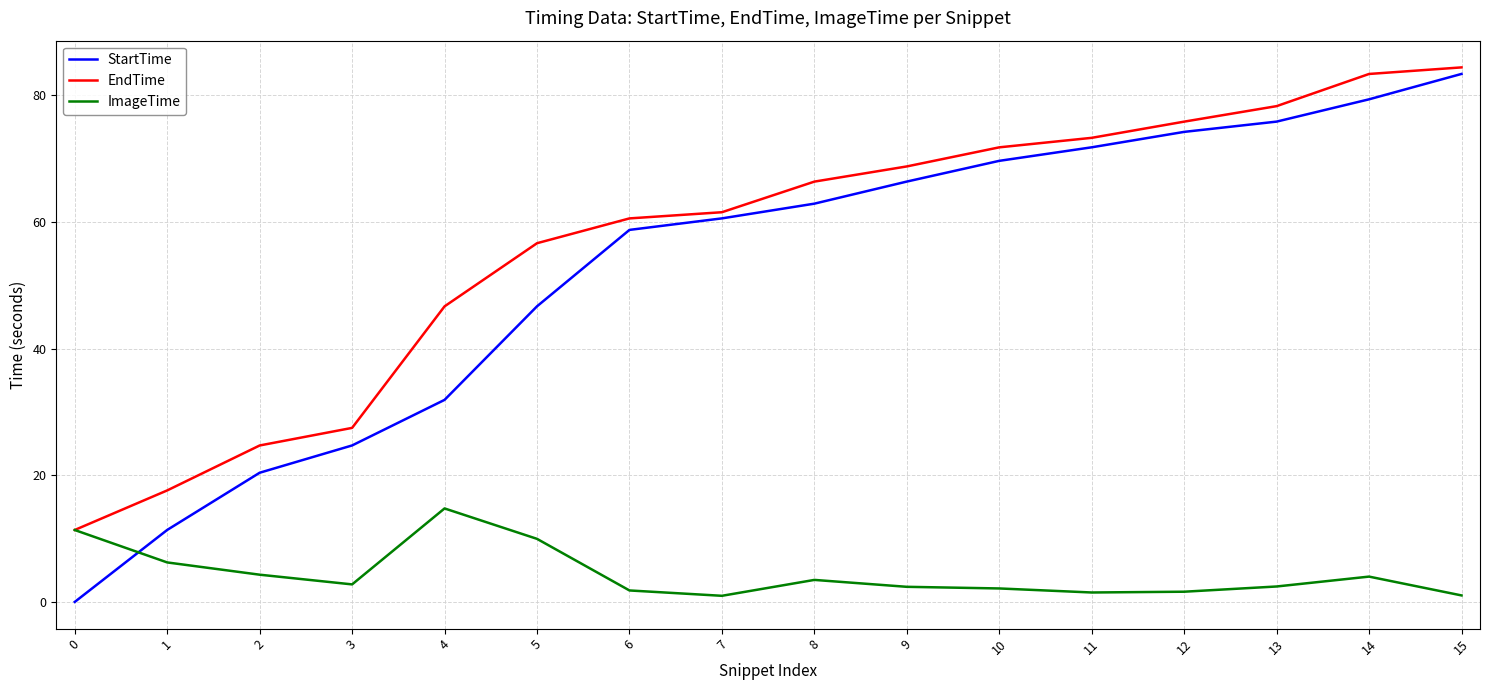

Is it true that EndTime equals 18.8 at 13?

False